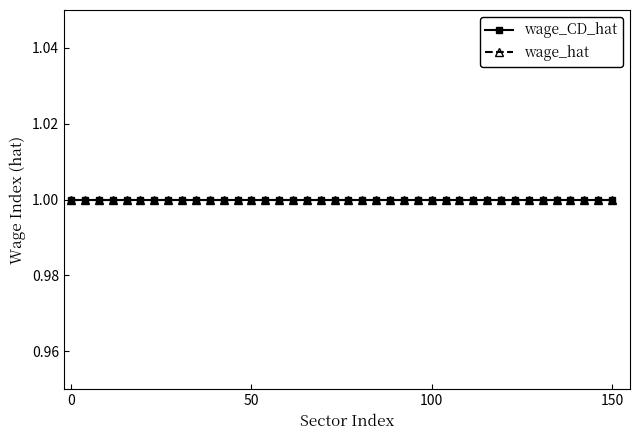

Does the chart display data point markers on the line(s)?

Yes